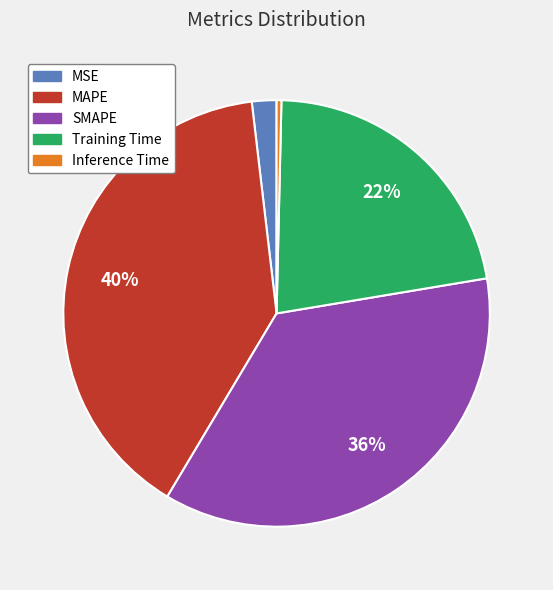

Is it true that SMAPE is 29% of the pie?

False